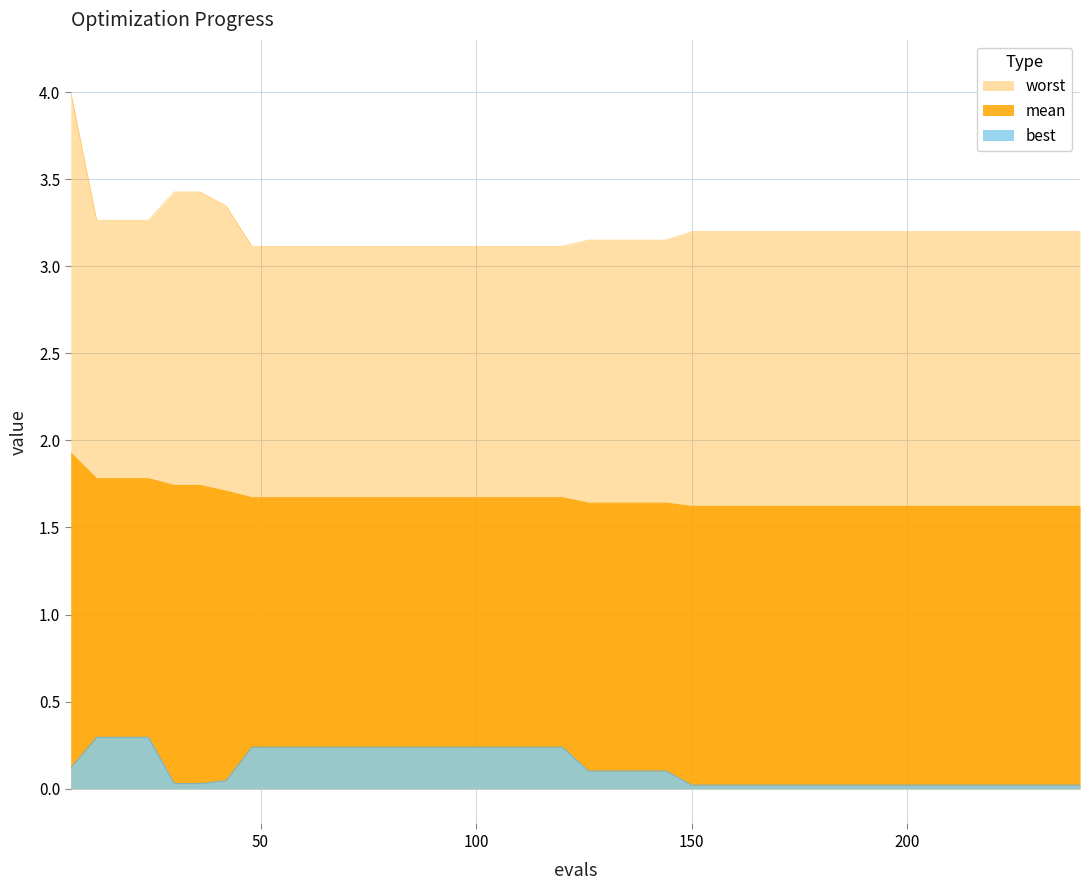

What is the spread (max minus min) of values at 72?

2.9